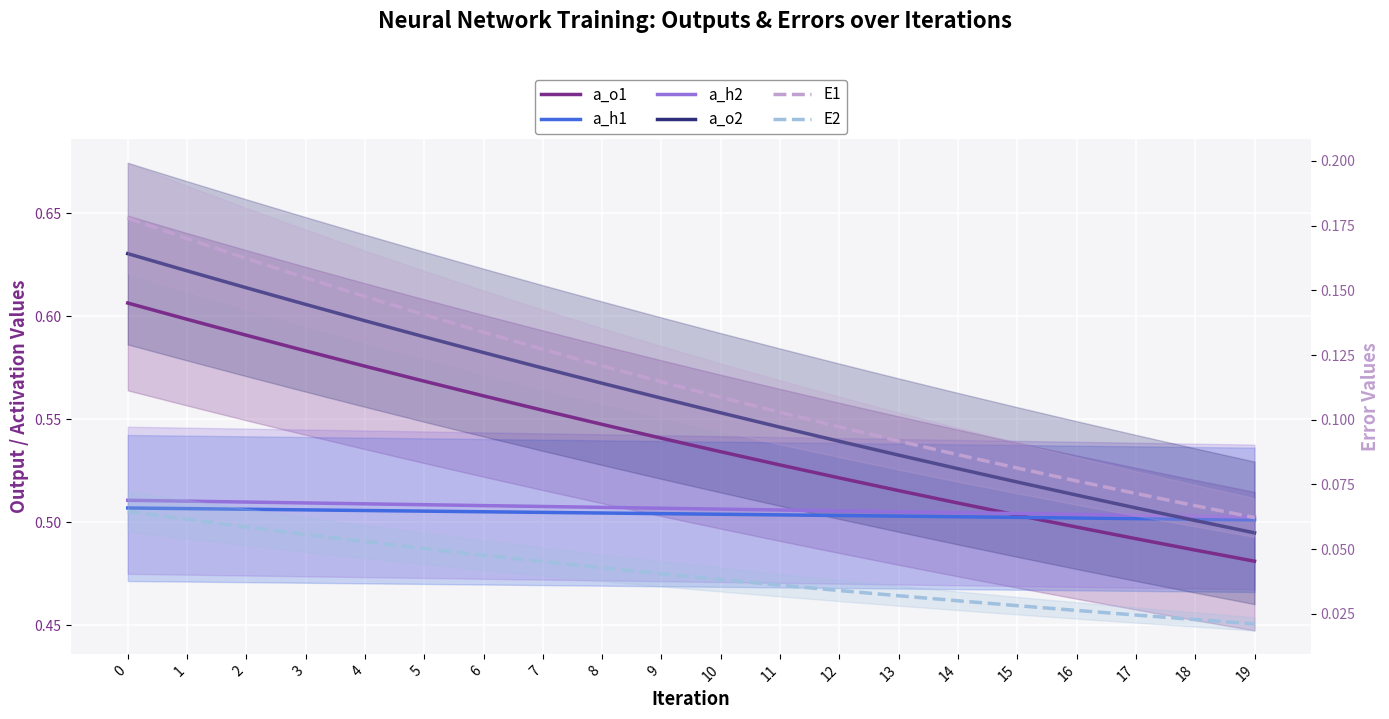

Is the value of a_h2 at 18 greater than the value of a_h1 at 7?

No